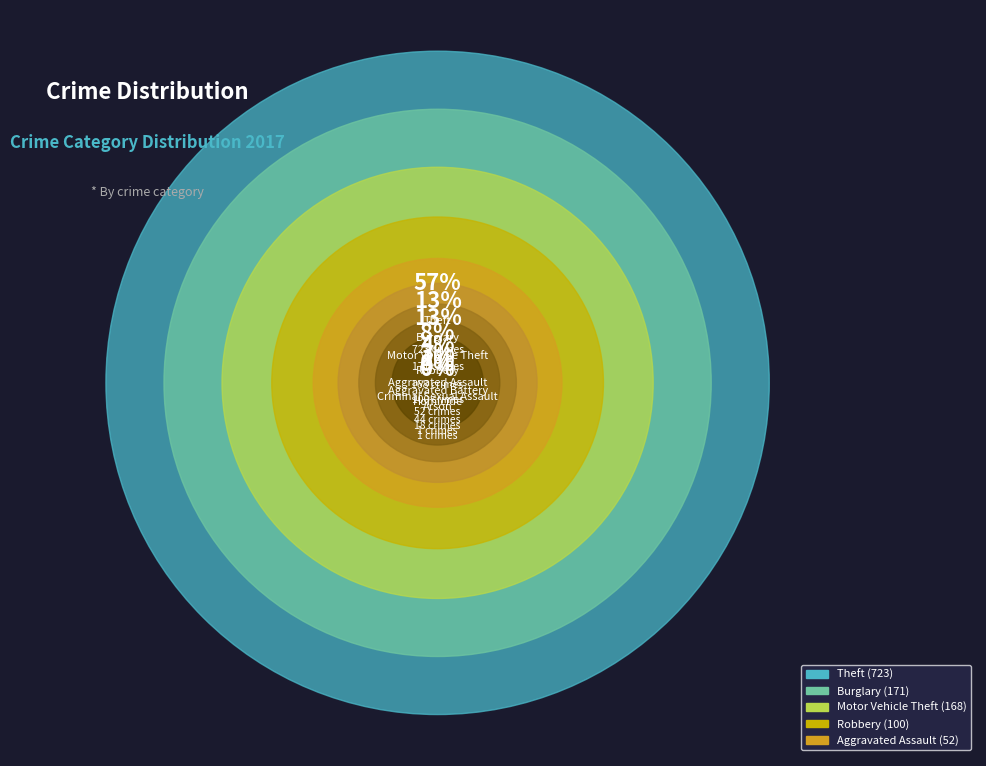

True or false: Motor Vehicle Theft accounts for 13% of the total.

True